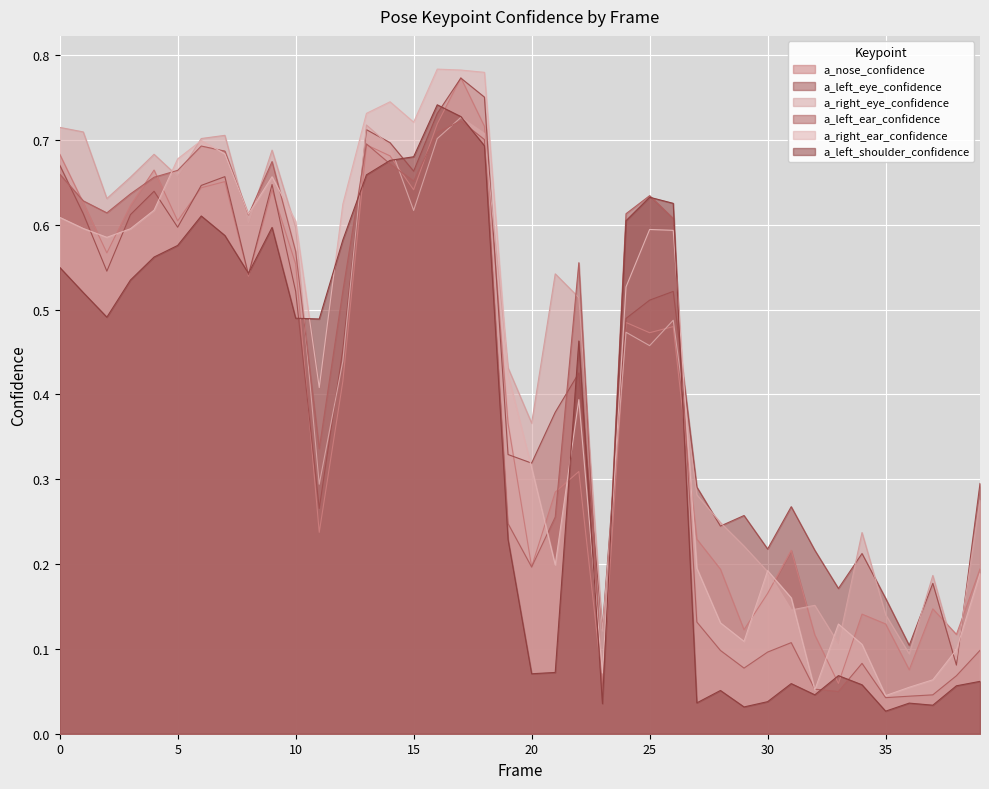

What is the value of the a_right_ear_confidence point at the 7th from the left?

0.7